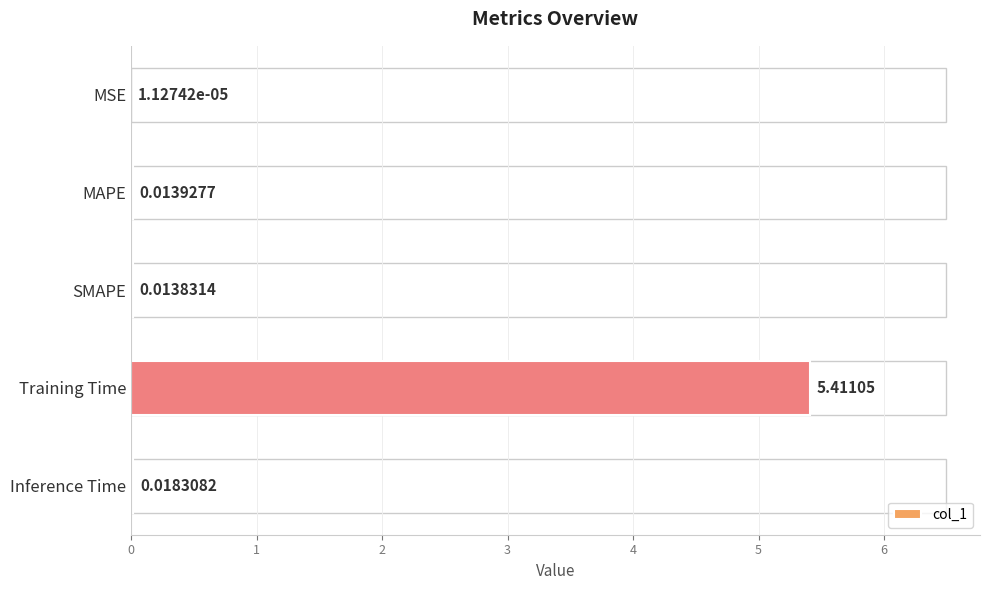

Are the bars horizontal?

Yes